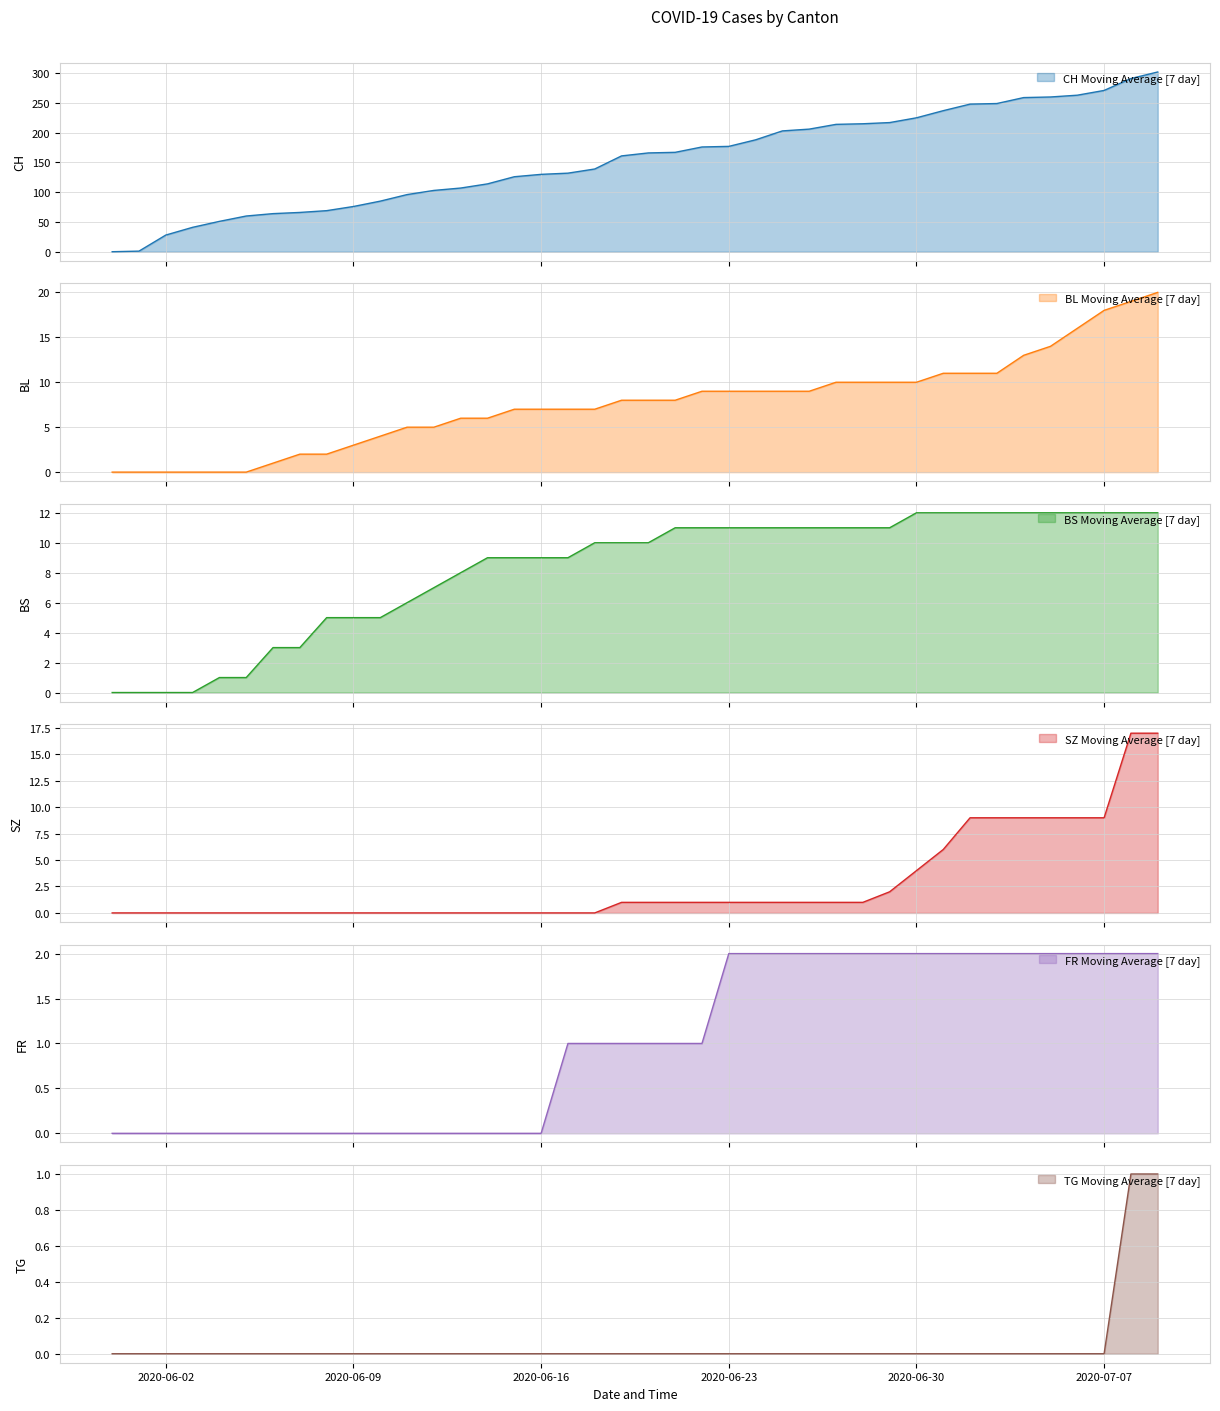

Reading left to right, list all the values displayed in this chart.

CH: 2020-05-31=0	2020-06-01=1	2020-06-02=28	2020-06-03=41	2020-06-04=51	2020-06-05=60	2020-06-06=64	2020-06-07=66	2020-06-08=69	2020-06-09=76	2020-06-10=85	2020-06-11=96	2020-06-12=103	2020-06-13=107	2020-06-14=114	2020-06-15=126	2020-06-16=130	2020-06-17=132	2020-06-18=139	2020-06-19=161	2020-06-20=166	2020-06-21=167	2020-06-22=176	2020-06-23=177	2020-06-24=188	2020-06-25=203	2020-06-26=206	2020-06-27=214	2020-06-28=215	2020-06-29=217	2020-06-30=225	2020-07-01=237	2020-07-02=248	2020-07-03=249	2020-07-04=259	2020-07-05=260	2020-07-06=263	2020-07-07=271	2020-07-08=291	2020-07-09=302
BL: 2020-05-31=0	2020-06-01=0	2020-06-02=0	2020-06-03=0	2020-06-04=0	2020-06-05=0	2020-06-06=1	2020-06-07=2	2020-06-08=2	2020-06-09=3	2020-06-10=4	2020-06-11=5	2020-06-12=5	2020-06-13=6	2020-06-14=6	2020-06-15=7	2020-06-16=7	2020-06-17=7	2020-06-18=7	2020-06-19=8	2020-06-20=8	2020-06-21=8	2020-06-22=9	2020-06-23=9	2020-06-24=9	2020-06-25=9	2020-06-26=9	2020-06-27=10	2020-06-28=10	2020-06-29=10	2020-06-30=10	2020-07-01=11	2020-07-02=11	2020-07-03=11	2020-07-04=13	2020-07-05=14	2020-07-06=16	2020-07-07=18	2020-07-08=19	2020-07-09=20
BS: 2020-05-31=0	2020-06-01=0	2020-06-02=0	2020-06-03=0	2020-06-04=1	2020-06-05=1	2020-06-06=3	2020-06-07=3	2020-06-08=5	2020-06-09=5	2020-06-10=5	2020-06-11=6	2020-06-12=7	2020-06-13=8	2020-06-14=9	2020-06-15=9	2020-06-16=9	2020-06-17=9	2020-06-18=10	2020-06-19=10	2020-06-20=10	2020-06-21=11	2020-06-22=11	2020-06-23=11	2020-06-24=11	2020-06-25=11	2020-06-26=11	2020-06-27=11	2020-06-28=11	2020-06-29=11	2020-06-30=12	2020-07-01=12	2020-07-02=12	2020-07-03=12	2020-07-04=12	2020-07-05=12	2020-07-06=12	2020-07-07=12	2020-07-08=12	2020-07-09=12
SZ: 2020-05-31=0	2020-06-01=0	2020-06-02=0	2020-06-03=0	2020-06-04=0	2020-06-05=0	2020-06-06=0	2020-06-07=0	2020-06-08=0	2020-06-09=0	2020-06-10=0	2020-06-11=0	2020-06-12=0	2020-06-13=0	2020-06-14=0	2020-06-15=0	2020-06-16=0	2020-06-17=0	2020-06-18=0	2020-06-19=1	2020-06-20=1	2020-06-21=1	2020-06-22=1	2020-06-23=1	2020-06-24=1	2020-06-25=1	2020-06-26=1	2020-06-27=1	2020-06-28=1	2020-06-29=2	2020-06-30=4	2020-07-01=6	2020-07-02=9	2020-07-03=9	2020-07-04=9	2020-07-05=9	2020-07-06=9	2020-07-07=9	2020-07-08=17	2020-07-09=17
FR: 2020-05-31=0	2020-06-01=0	2020-06-02=0	2020-06-03=0	2020-06-04=0	2020-06-05=0	2020-06-06=0	2020-06-07=0	2020-06-08=0	2020-06-09=0	2020-06-10=0	2020-06-11=0	2020-06-12=0	2020-06-13=0	2020-06-14=0	2020-06-15=0	2020-06-16=0	2020-06-17=1	2020-06-18=1	2020-06-19=1	2020-06-20=1	2020-06-21=1	2020-06-22=1	2020-06-23=2	2020-06-24=2	2020-06-25=2	2020-06-26=2	2020-06-27=2	2020-06-28=2	2020-06-29=2	2020-06-30=2	2020-07-01=2	2020-07-02=2	2020-07-03=2	2020-07-04=2	2020-07-05=2	2020-07-06=2	2020-07-07=2	2020-07-08=2	2020-07-09=2
TG: 2020-05-31=0	2020-06-01=0	2020-06-02=0	2020-06-03=0	2020-06-04=0	2020-06-05=0	2020-06-06=0	2020-06-07=0	2020-06-08=0	2020-06-09=0	2020-06-10=0	2020-06-11=0	2020-06-12=0	2020-06-13=0	2020-06-14=0	2020-06-15=0	2020-06-16=0	2020-06-17=0	2020-06-18=0	2020-06-19=0	2020-06-20=0	2020-06-21=0	2020-06-22=0	2020-06-23=0	2020-06-24=0	2020-06-25=0	2020-06-26=0	2020-06-27=0	2020-06-28=0	2020-06-29=0	2020-06-30=0	2020-07-01=0	2020-07-02=0	2020-07-03=0	2020-07-04=0	2020-07-05=0	2020-07-06=0	2020-07-07=0	2020-07-08=1	2020-07-09=1